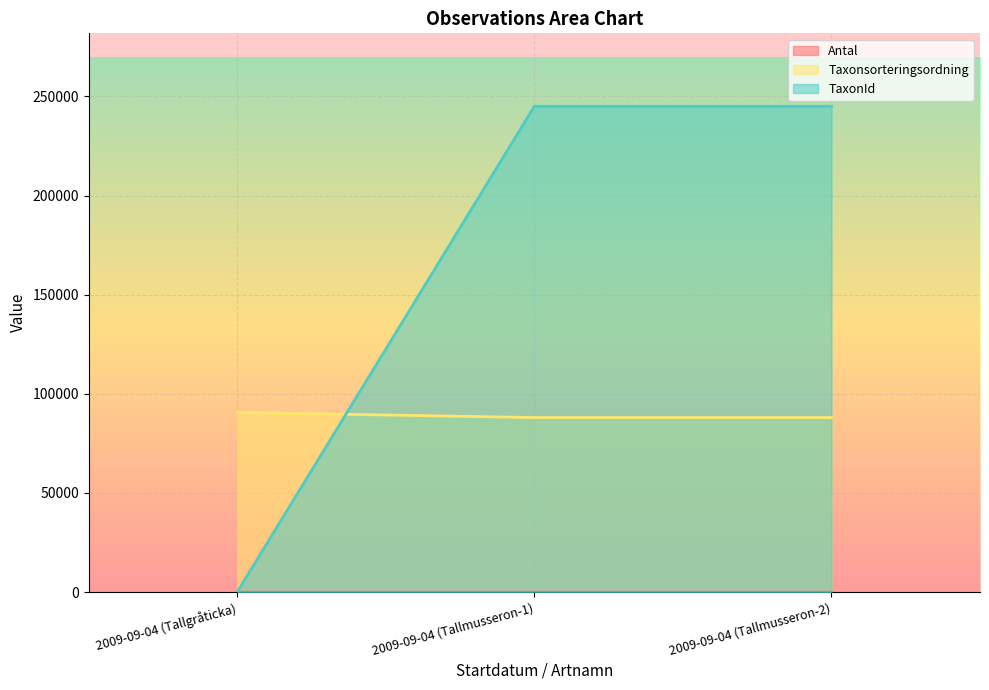

What is the greatest value displayed?

245044